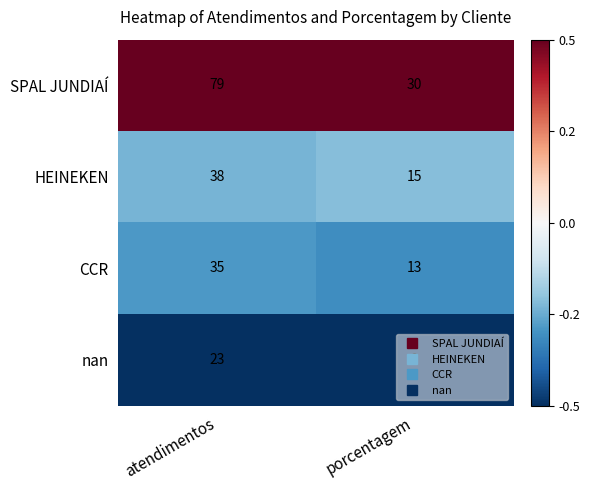

How many data points does each series have?

2